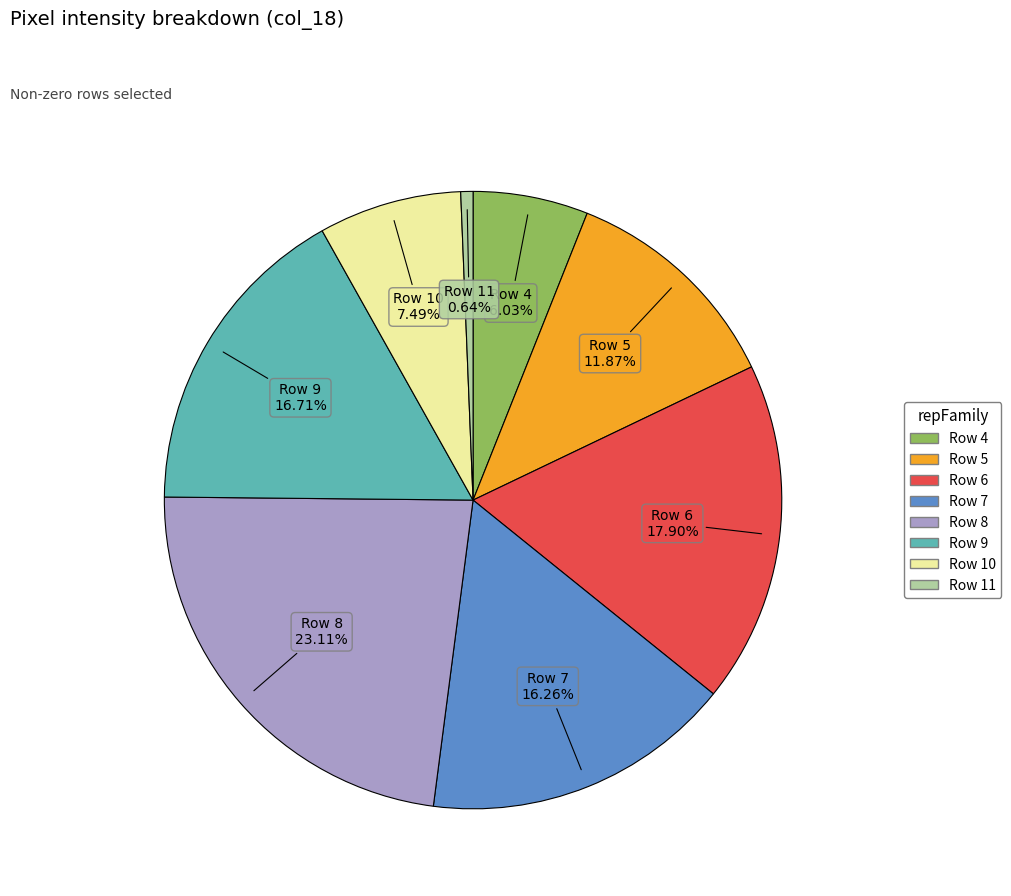

Is there any slice that represents more than half of the pie?

No